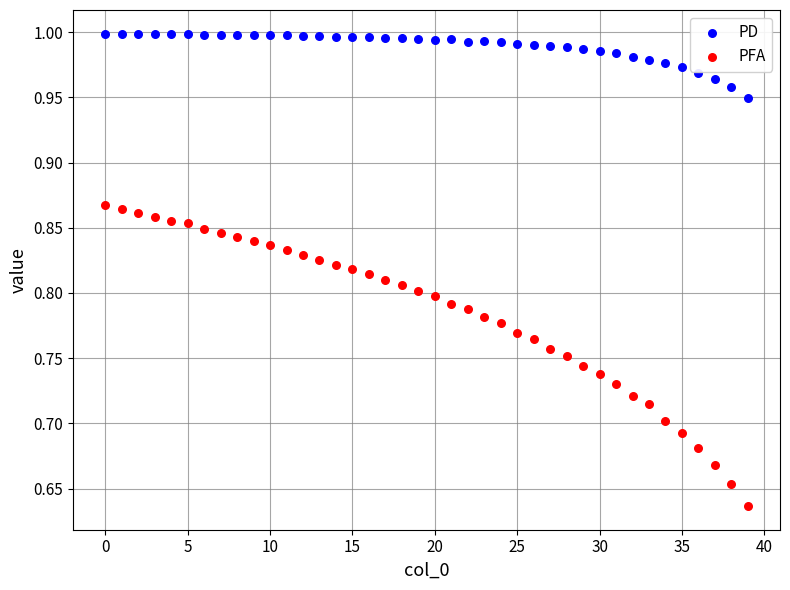

Which series contains the highest Y value?

PD